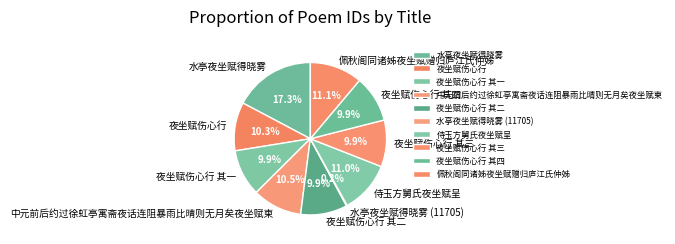

Is 夜坐赋伤心行 the majority of the pie?

No